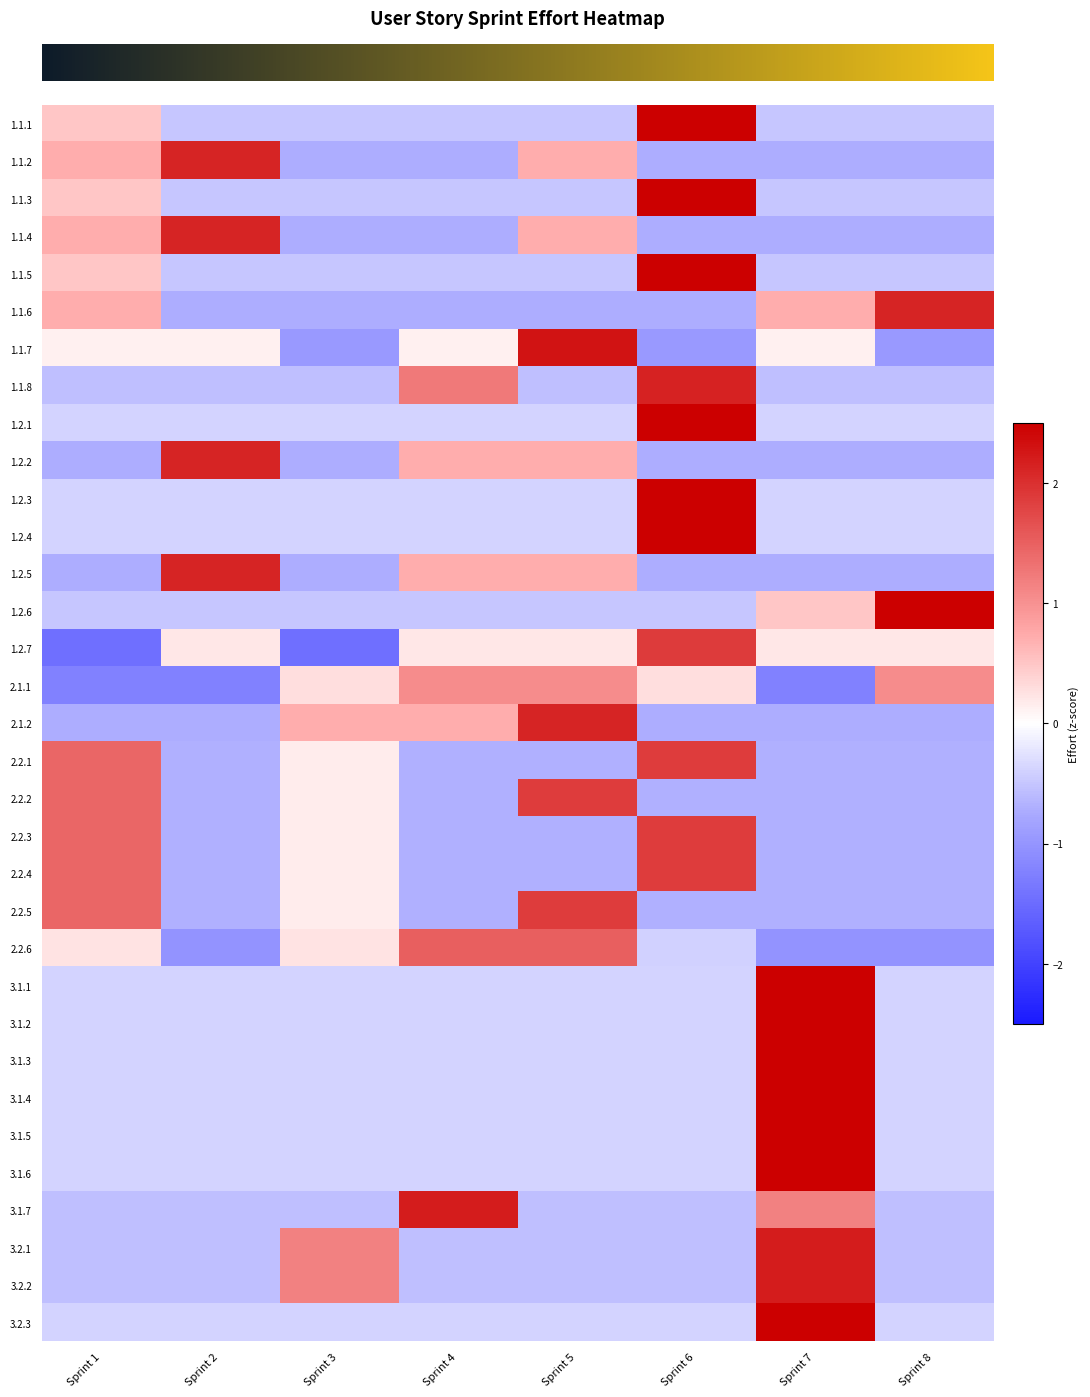

Reading left to right, extract all data points from this chart.

row_0: Sprint 1=0.5	Sprint 2=-0.5	Sprint 3=-0.5	Sprint 4=-0.5	Sprint 5=-0.5	Sprint 6=2.5	Sprint 7=-0.5	Sprint 8=-0.5
row_1: Sprint 1=0.7	Sprint 2=2.1	Sprint 3=-0.7	Sprint 4=-0.7	Sprint 5=0.7	Sprint 6=-0.7	Sprint 7=-0.7	Sprint 8=-0.7
row_2: Sprint 1=0.5	Sprint 2=-0.5	Sprint 3=-0.5	Sprint 4=-0.5	Sprint 5=-0.5	Sprint 6=2.5	Sprint 7=-0.5	Sprint 8=-0.5
row_3: Sprint 1=0.7	Sprint 2=2.1	Sprint 3=-0.7	Sprint 4=-0.7	Sprint 5=0.7	Sprint 6=-0.7	Sprint 7=-0.7	Sprint 8=-0.7
row_4: Sprint 1=0.5	Sprint 2=-0.5	Sprint 3=-0.5	Sprint 4=-0.5	Sprint 5=-0.5	Sprint 6=2.5	Sprint 7=-0.5	Sprint 8=-0.5
row_5: Sprint 1=0.7	Sprint 2=-0.7	Sprint 3=-0.7	Sprint 4=-0.7	Sprint 5=-0.7	Sprint 6=-0.7	Sprint 7=0.7	Sprint 8=2.1
row_6: Sprint 1=0.1	Sprint 2=0.1	Sprint 3=-0.9	Sprint 4=0.1	Sprint 5=2.3	Sprint 6=-0.9	Sprint 7=0.1	Sprint 8=-0.9
row_7: Sprint 1=-0.6	Sprint 2=-0.6	Sprint 3=-0.6	Sprint 4=1.2	Sprint 5=-0.6	Sprint 6=2.1	Sprint 7=-0.6	Sprint 8=-0.6
row_8: Sprint 1=-0.4	Sprint 2=-0.4	Sprint 3=-0.4	Sprint 4=-0.4	Sprint 5=-0.4	Sprint 6=2.6	Sprint 7=-0.4	Sprint 8=-0.4
row_9: Sprint 1=-0.7	Sprint 2=2.1	Sprint 3=-0.7	Sprint 4=0.7	Sprint 5=0.7	Sprint 6=-0.7	Sprint 7=-0.7	Sprint 8=-0.7
row_10: Sprint 1=-0.4	Sprint 2=-0.4	Sprint 3=-0.4	Sprint 4=-0.4	Sprint 5=-0.4	Sprint 6=2.6	Sprint 7=-0.4	Sprint 8=-0.4
row_11: Sprint 1=-0.4	Sprint 2=-0.4	Sprint 3=-0.4	Sprint 4=-0.4	Sprint 5=-0.4	Sprint 6=2.6	Sprint 7=-0.4	Sprint 8=-0.4
row_12: Sprint 1=-0.7	Sprint 2=2.1	Sprint 3=-0.7	Sprint 4=0.7	Sprint 5=0.7	Sprint 6=-0.7	Sprint 7=-0.7	Sprint 8=-0.7
row_13: Sprint 1=-0.5	Sprint 2=-0.5	Sprint 3=-0.5	Sprint 4=-0.5	Sprint 5=-0.5	Sprint 6=-0.5	Sprint 7=0.5	Sprint 8=2.5
row_14: Sprint 1=-1.5	Sprint 2=0.2	Sprint 3=-1.5	Sprint 4=0.2	Sprint 5=0.2	Sprint 6=1.9	Sprint 7=0.2	Sprint 8=0.2
row_15: Sprint 1=-1.2	Sprint 2=-1.2	Sprint 3=0.3	Sprint 4=1.0	Sprint 5=1.0	Sprint 6=0.3	Sprint 7=-1.2	Sprint 8=1.0
row_16: Sprint 1=-0.7	Sprint 2=-0.7	Sprint 3=0.7	Sprint 4=0.7	Sprint 5=2.1	Sprint 6=-0.7	Sprint 7=-0.7	Sprint 8=-0.7
row_17: Sprint 1=1.4	Sprint 2=-0.7	Sprint 3=0.2	Sprint 4=-0.7	Sprint 5=-0.7	Sprint 6=1.9	Sprint 7=-0.7	Sprint 8=-0.7
row_18: Sprint 1=1.4	Sprint 2=-0.7	Sprint 3=0.2	Sprint 4=-0.7	Sprint 5=1.9	Sprint 6=-0.7	Sprint 7=-0.7	Sprint 8=-0.7
row_19: Sprint 1=1.4	Sprint 2=-0.7	Sprint 3=0.2	Sprint 4=-0.7	Sprint 5=-0.7	Sprint 6=1.9	Sprint 7=-0.7	Sprint 8=-0.7
row_20: Sprint 1=1.4	Sprint 2=-0.7	Sprint 3=0.2	Sprint 4=-0.7	Sprint 5=-0.7	Sprint 6=1.9	Sprint 7=-0.7	Sprint 8=-0.7
row_21: Sprint 1=1.4	Sprint 2=-0.7	Sprint 3=0.2	Sprint 4=-0.7	Sprint 5=1.9	Sprint 6=-0.7	Sprint 7=-0.7	Sprint 8=-0.7
row_22: Sprint 1=0.2	Sprint 2=-1.0	Sprint 3=0.2	Sprint 4=1.5	Sprint 5=1.5	Sprint 6=-0.4	Sprint 7=-1.0	Sprint 8=-1.0
row_23: Sprint 1=-0.4	Sprint 2=-0.4	Sprint 3=-0.4	Sprint 4=-0.4	Sprint 5=-0.4	Sprint 6=-0.4	Sprint 7=2.6	Sprint 8=-0.4
row_24: Sprint 1=-0.4	Sprint 2=-0.4	Sprint 3=-0.4	Sprint 4=-0.4	Sprint 5=-0.4	Sprint 6=-0.4	Sprint 7=2.6	Sprint 8=-0.4
row_25: Sprint 1=-0.4	Sprint 2=-0.4	Sprint 3=-0.4	Sprint 4=-0.4	Sprint 5=-0.4	Sprint 6=-0.4	Sprint 7=2.6	Sprint 8=-0.4
row_26: Sprint 1=-0.4	Sprint 2=-0.4	Sprint 3=-0.4	Sprint 4=-0.4	Sprint 5=-0.4	Sprint 6=-0.4	Sprint 7=2.6	Sprint 8=-0.4
row_27: Sprint 1=-0.4	Sprint 2=-0.4	Sprint 3=-0.4	Sprint 4=-0.4	Sprint 5=-0.4	Sprint 6=-0.4	Sprint 7=2.6	Sprint 8=-0.4
row_28: Sprint 1=-0.4	Sprint 2=-0.4	Sprint 3=-0.4	Sprint 4=-0.4	Sprint 5=-0.4	Sprint 6=-0.4	Sprint 7=2.6	Sprint 8=-0.4
row_29: Sprint 1=-0.6	Sprint 2=-0.6	Sprint 3=-0.6	Sprint 4=2.2	Sprint 5=-0.6	Sprint 6=-0.6	Sprint 7=1.2	Sprint 8=-0.6
row_30: Sprint 1=-0.6	Sprint 2=-0.6	Sprint 3=1.2	Sprint 4=-0.6	Sprint 5=-0.6	Sprint 6=-0.6	Sprint 7=2.2	Sprint 8=-0.6
row_31: Sprint 1=-0.6	Sprint 2=-0.6	Sprint 3=1.2	Sprint 4=-0.6	Sprint 5=-0.6	Sprint 6=-0.6	Sprint 7=2.2	Sprint 8=-0.6
row_32: Sprint 1=-0.4	Sprint 2=-0.4	Sprint 3=-0.4	Sprint 4=-0.4	Sprint 5=-0.4	Sprint 6=-0.4	Sprint 7=2.6	Sprint 8=-0.4